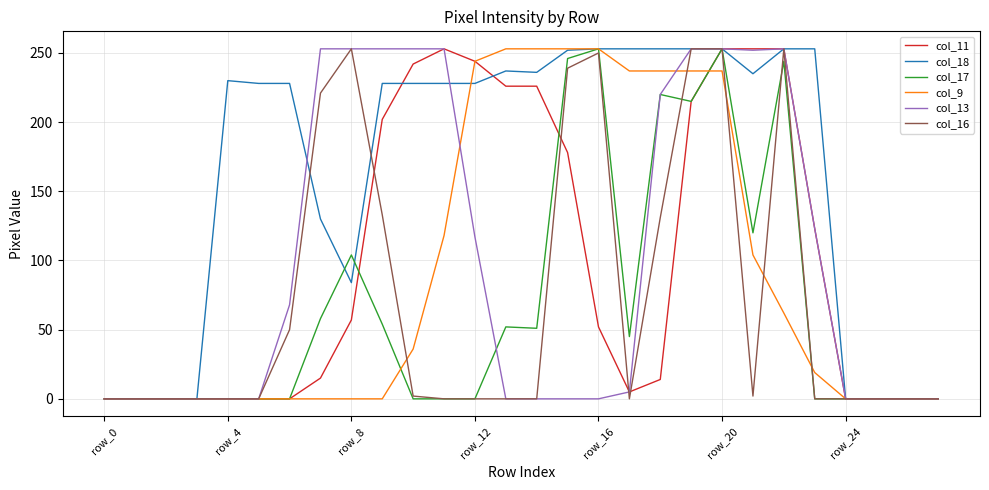

What is the average value of the col_9 series?

91